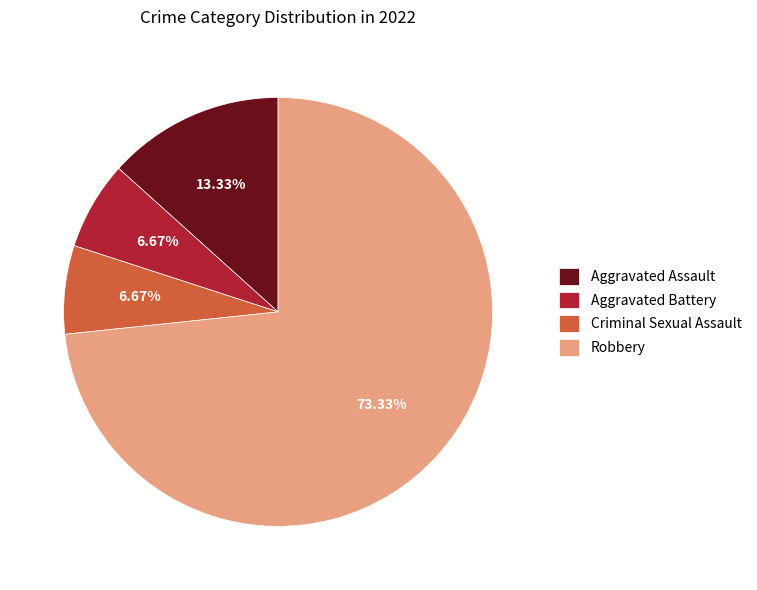

Between Robbery and Criminal Sexual Assault, which is larger?

Robbery